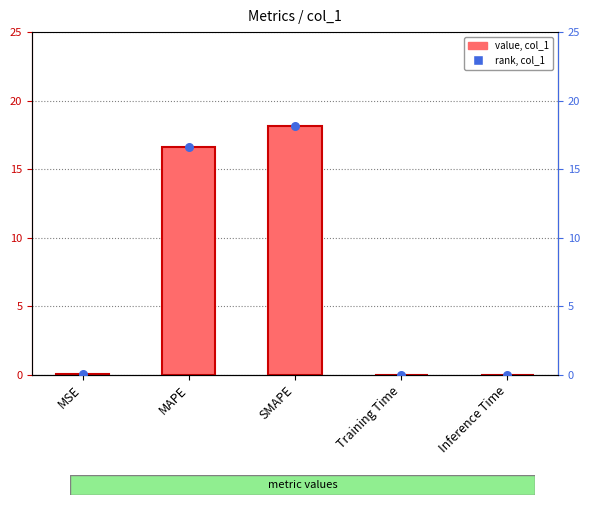

Which series has the widest spread of Y values?

col_1